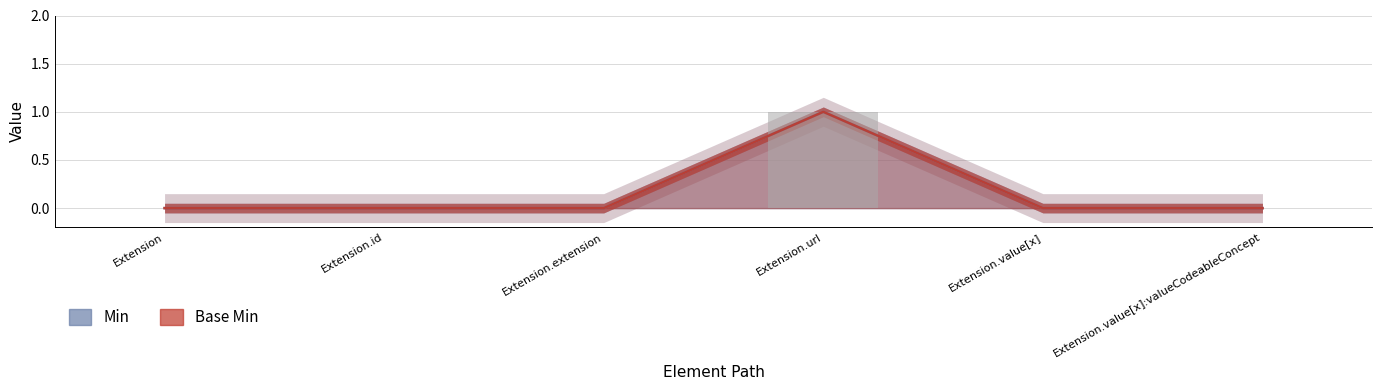

Is the value of Min at Extension.url greater than the value of Base Min at Extension.extension?

Yes